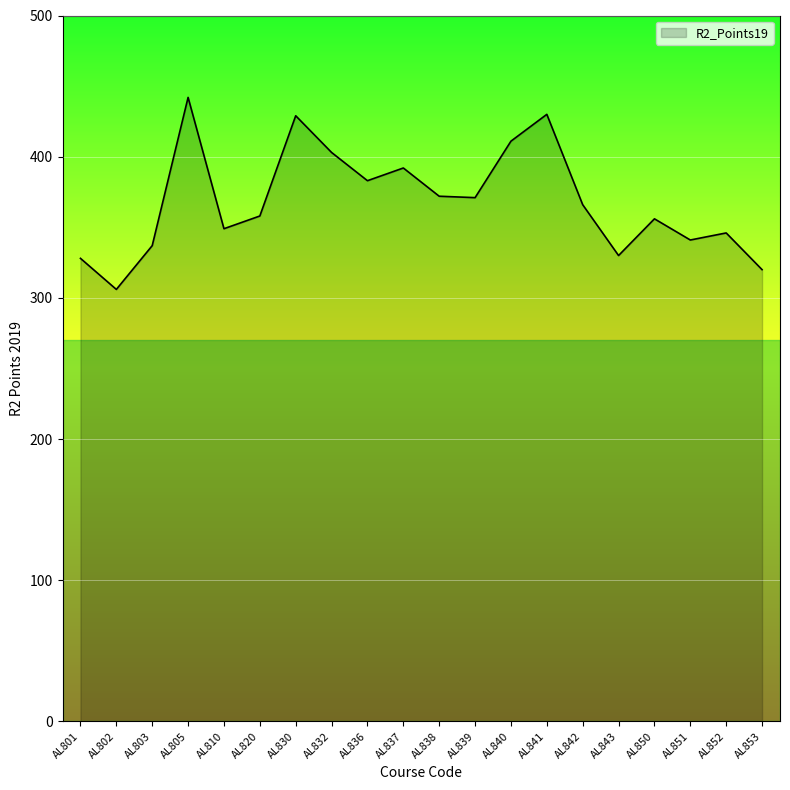

Is it true that the value at AL837 is 392?

True